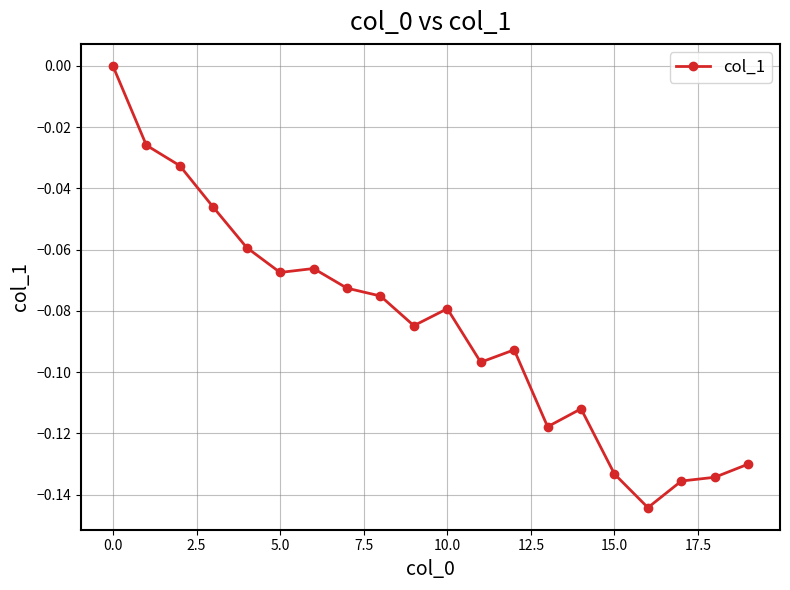

How many series are shown in this chart?

1